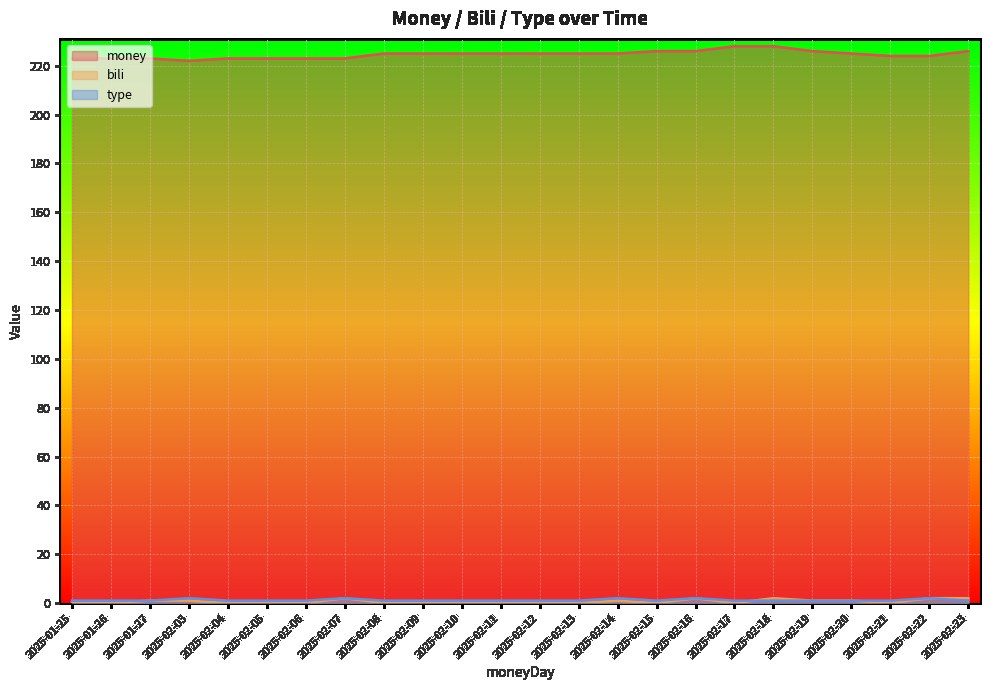

True or false: money and type cross at least once.

False